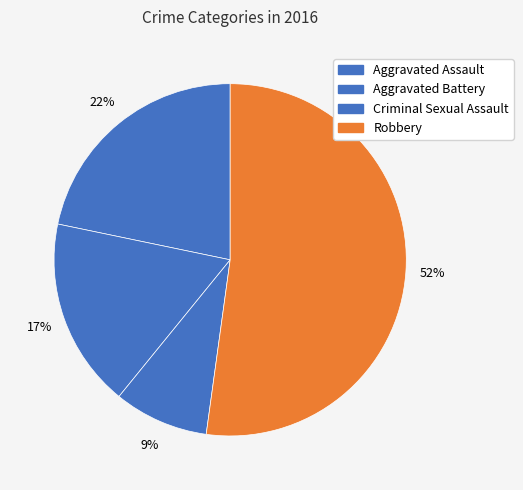

Which slice is the smallest?

Criminal Sexual Assault